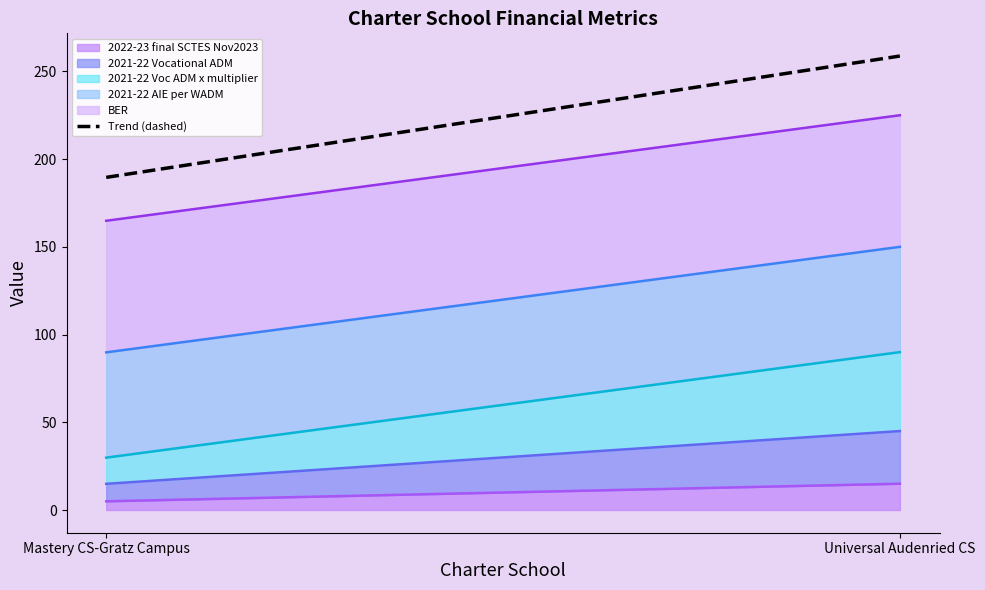

What is the difference between the maximum and minimum values?

69.2